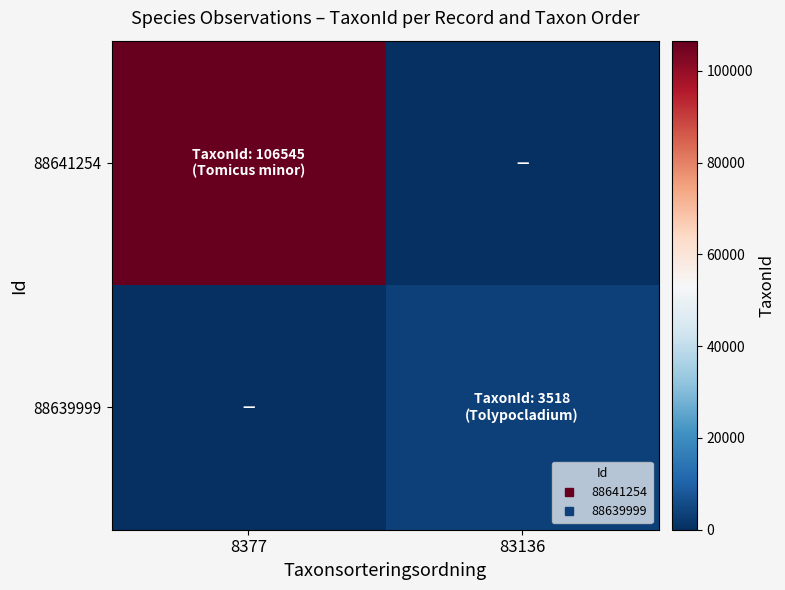

At how many categories does at least one series exceed 15449?

1